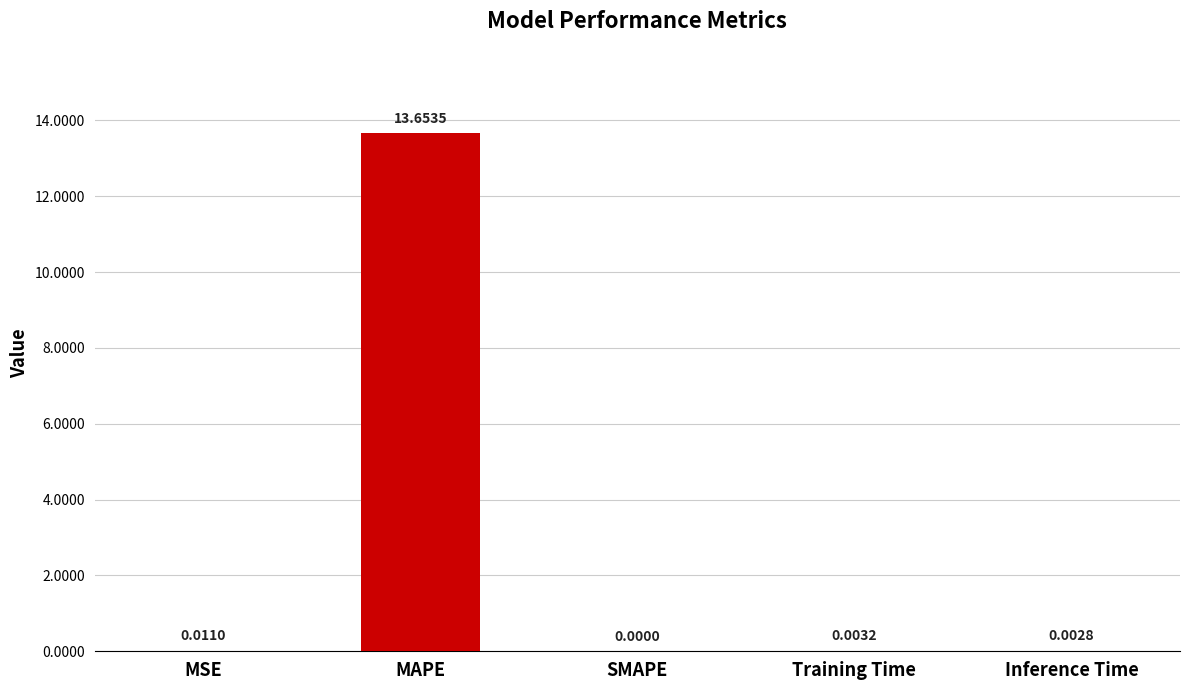

What is the sum of all values?

13.7